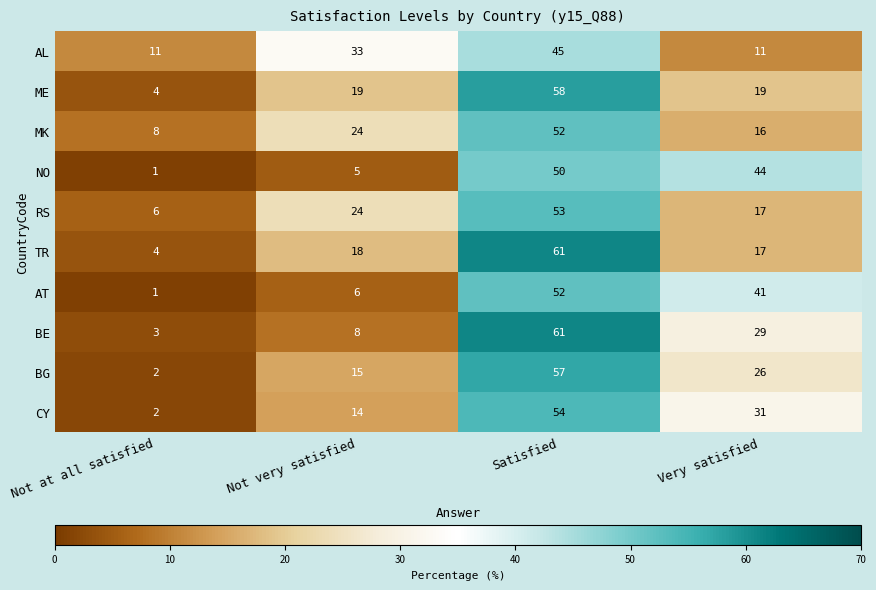

Is it true that BE equals 5 at Not at all satisfied?

False